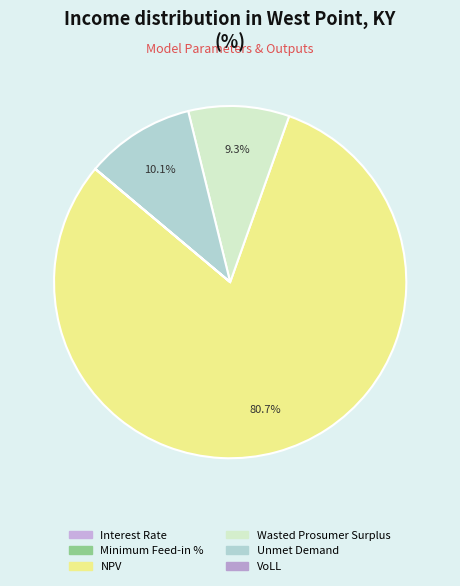

To the nearest percent, what is the difference between the Interest Rate and Wasted Prosumer Surplus slice percentages?

9%